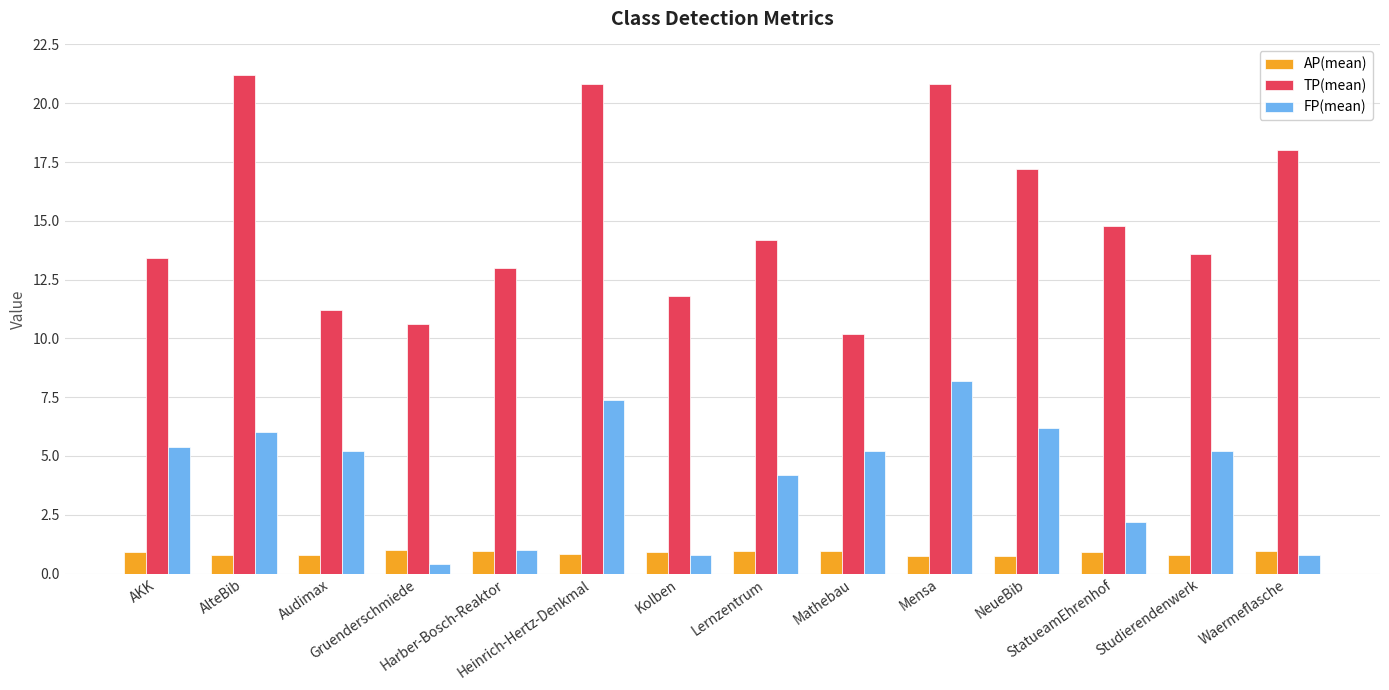

At how many categories does at least one series exceed 20?

3